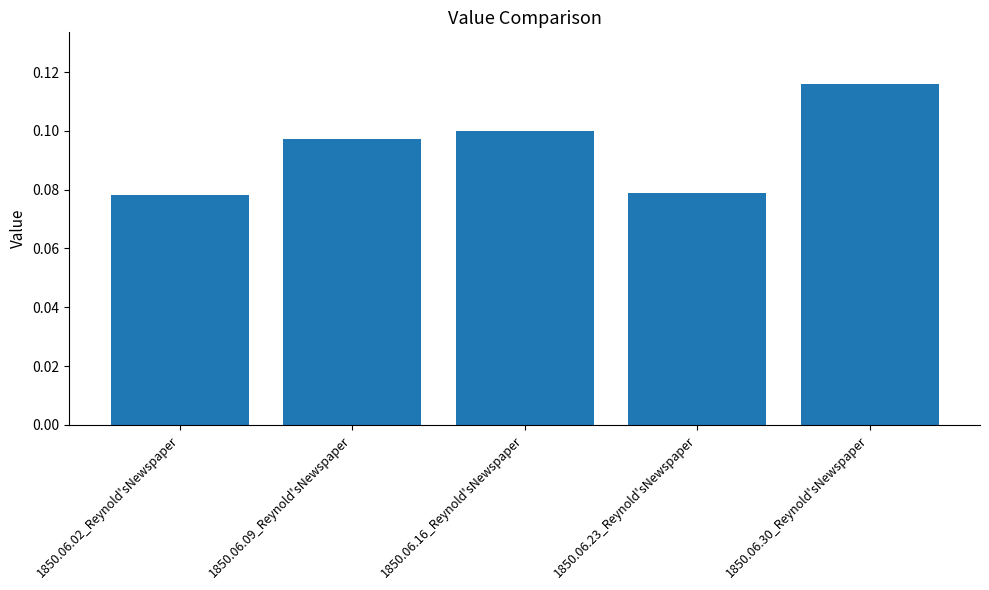

What is the label of the 2nd bar from the left?

1850.06.09_Reynold'sNewspaper